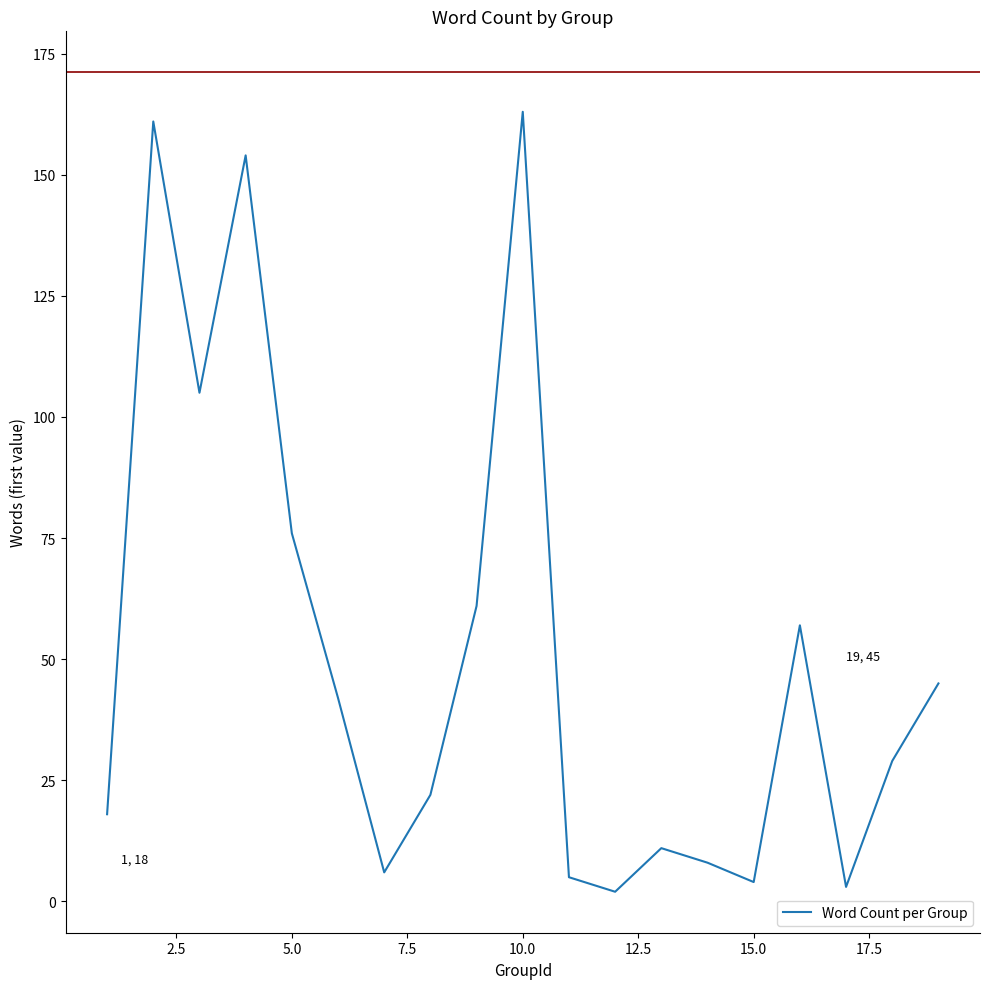

What is the difference between the maximum and minimum values?

161